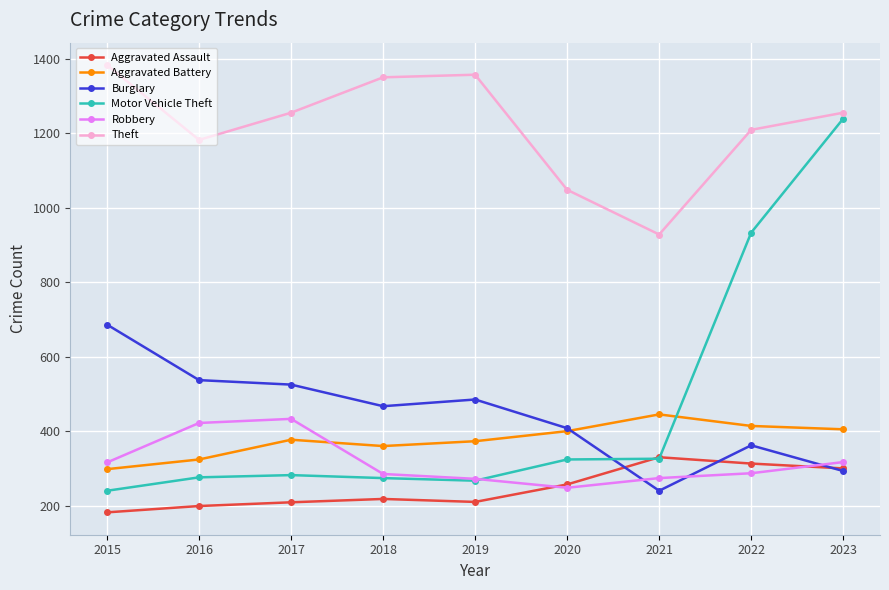

At 2018, list the series in order from smallest to largest.

Aggravated Assault, Motor Vehicle Theft, Robbery, Aggravated Battery, Burglary, Theft